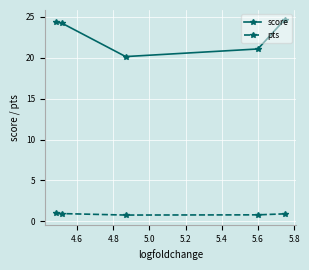

What is the minimum value shown in the chart?

0.8